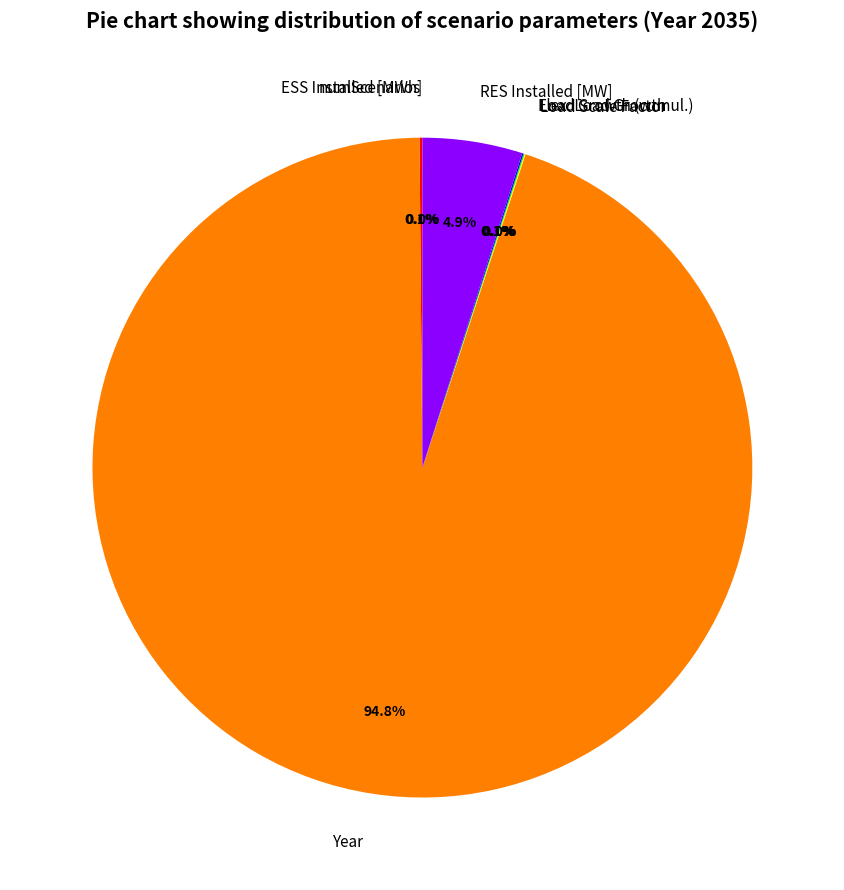

Is there a majority slice in this chart?

Yes